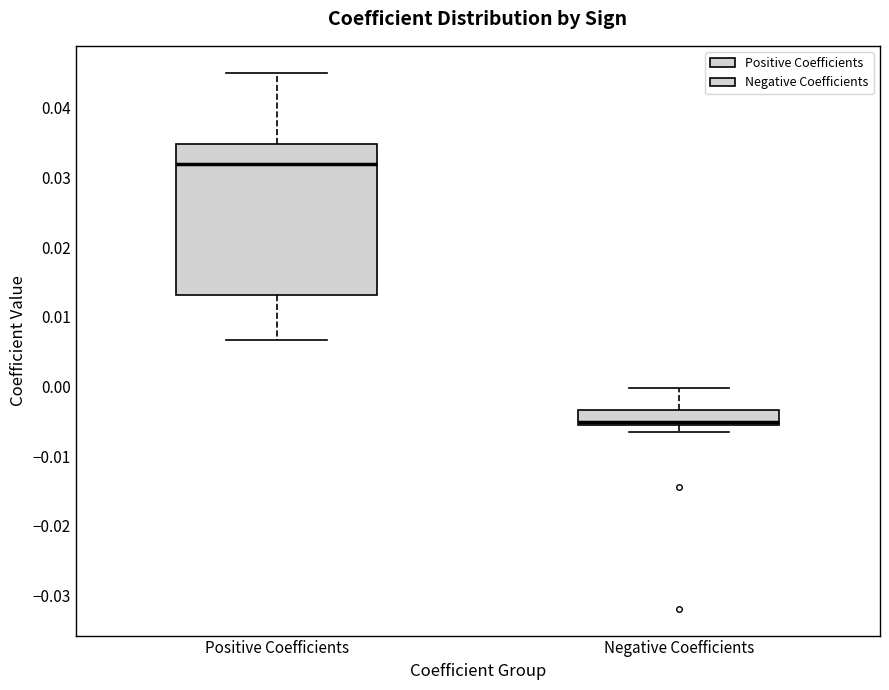

Reading left to right, read every box against the y-axis: the position of its median line, the range the box covers, and the ends of its whiskers. The values are not printed on the chart, so give them approximately, as read against the axis.

Positive Coefficients: median 0.032, box 0.013 to 0.035, whiskers 0.007 to 0.045
Negative Coefficients: median -0.005, box -0.006 to -0.003, whiskers -0.006 (just below the box's lower edge) to 0.000